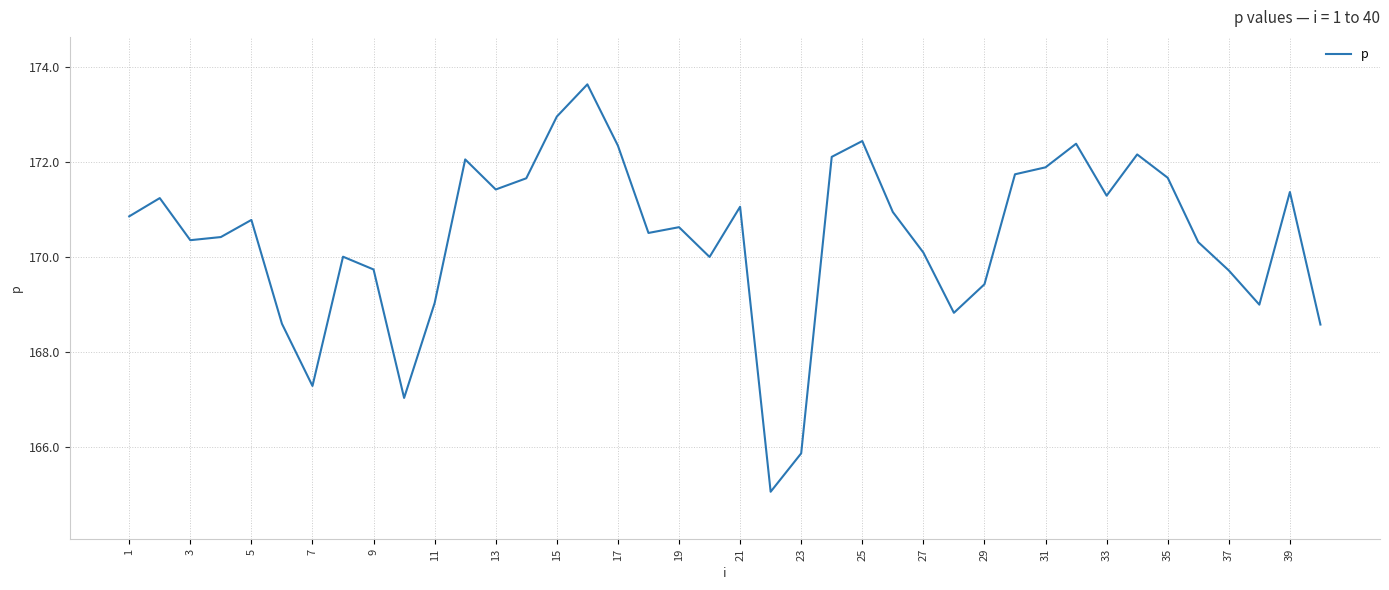

What is the difference between the maximum and minimum values?

8.6